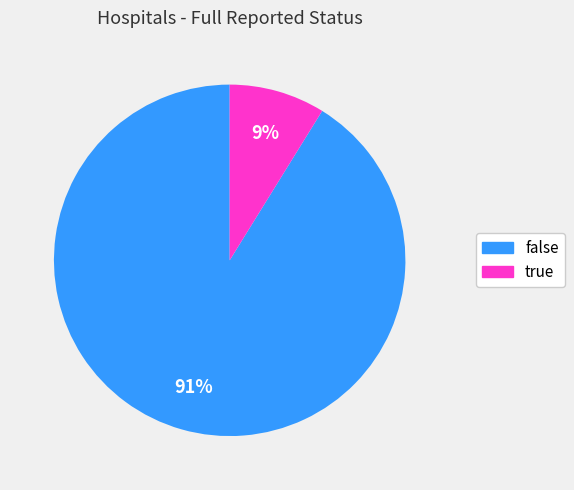

Which has a higher value, true or false?

false